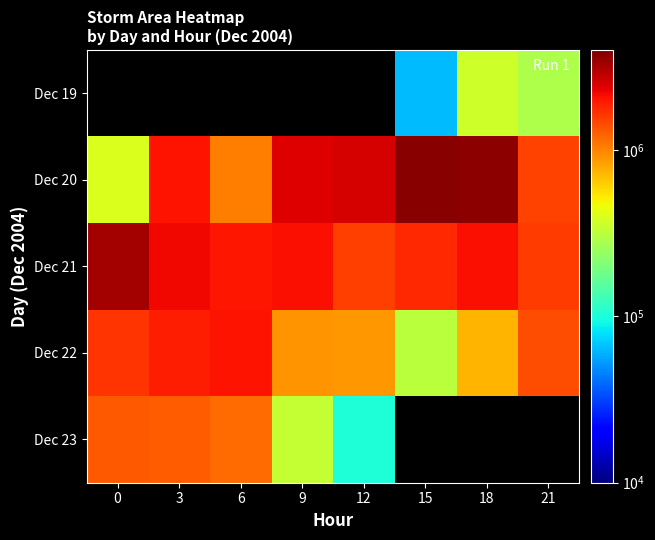

What is the greatest value displayed?

3806875.0